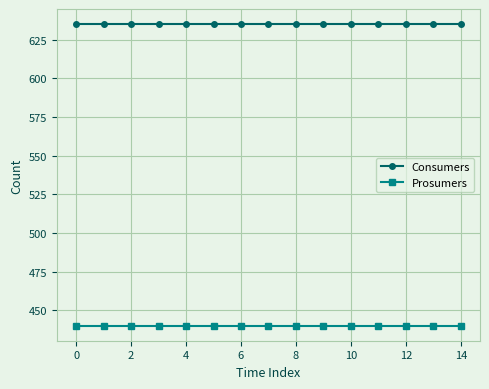

What is the smallest value displayed?

440